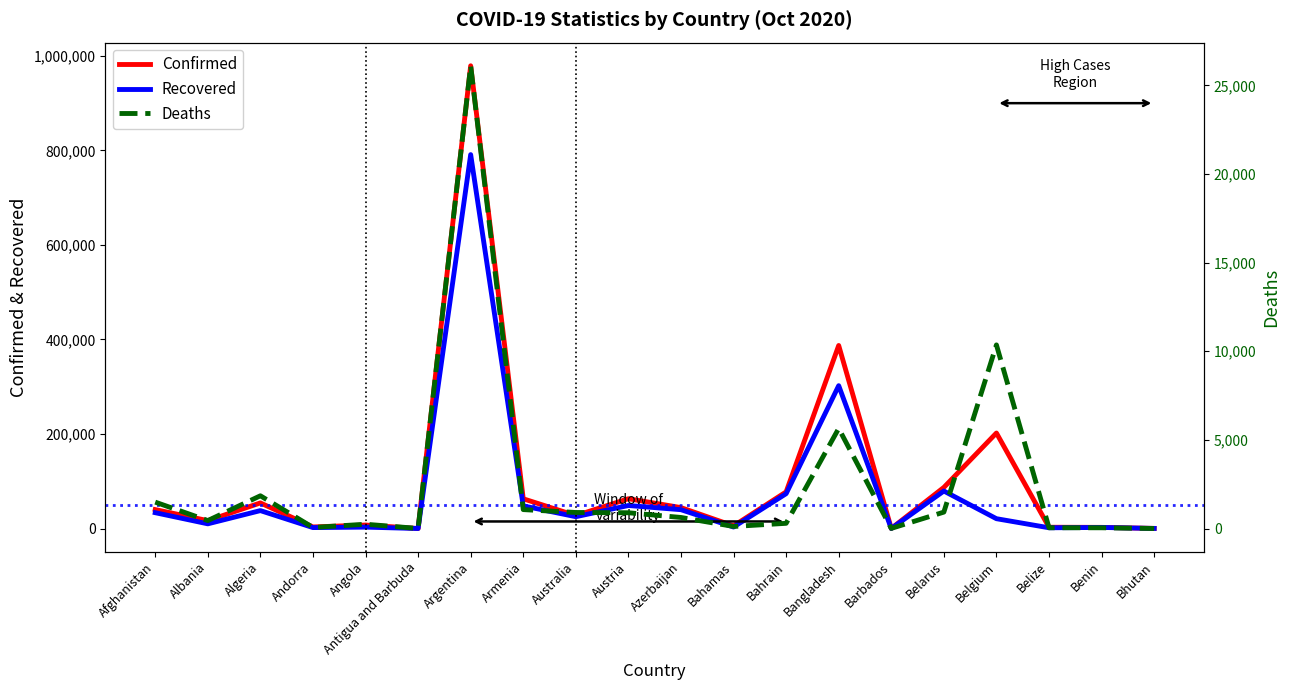

What is the difference between the Recovered values at Belize and Algeria?

36323